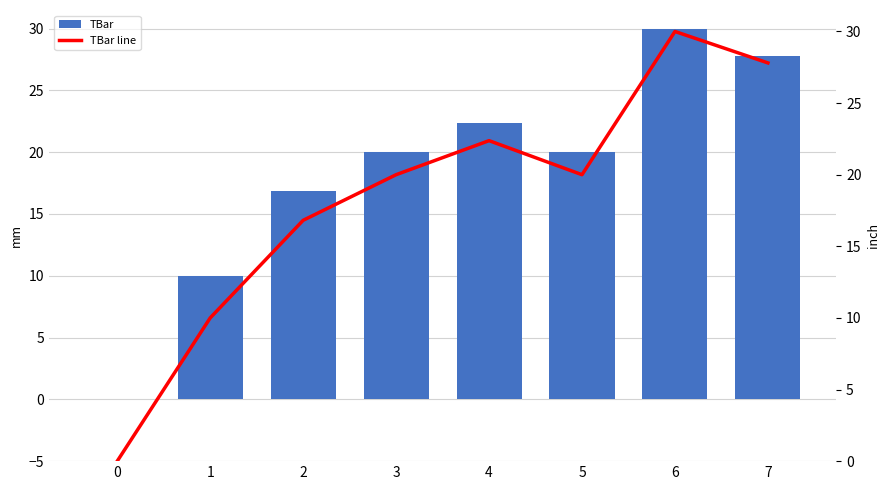

Which series has the largest total across all categories?

TBar